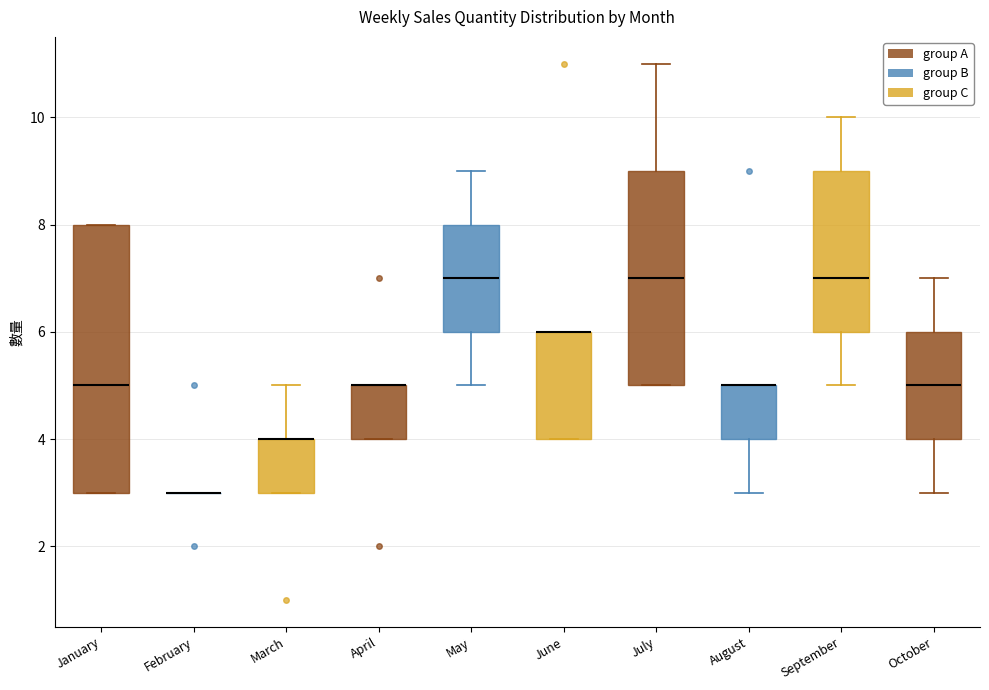

Where does the upper whisker of the box for March end on the y-axis? The values are not printed on the chart, so give them approximately, as read against the axis.

5